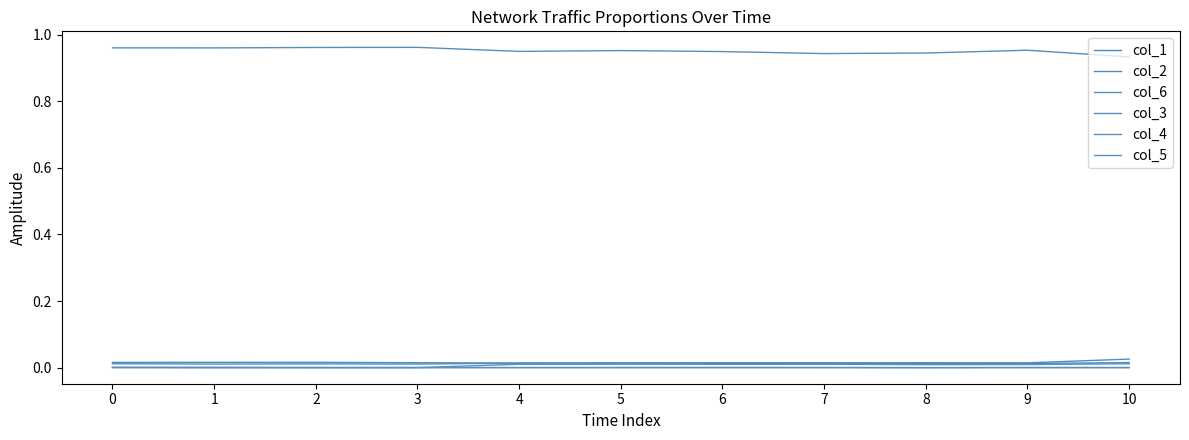

Does the chart display data point markers on the line(s)?

No